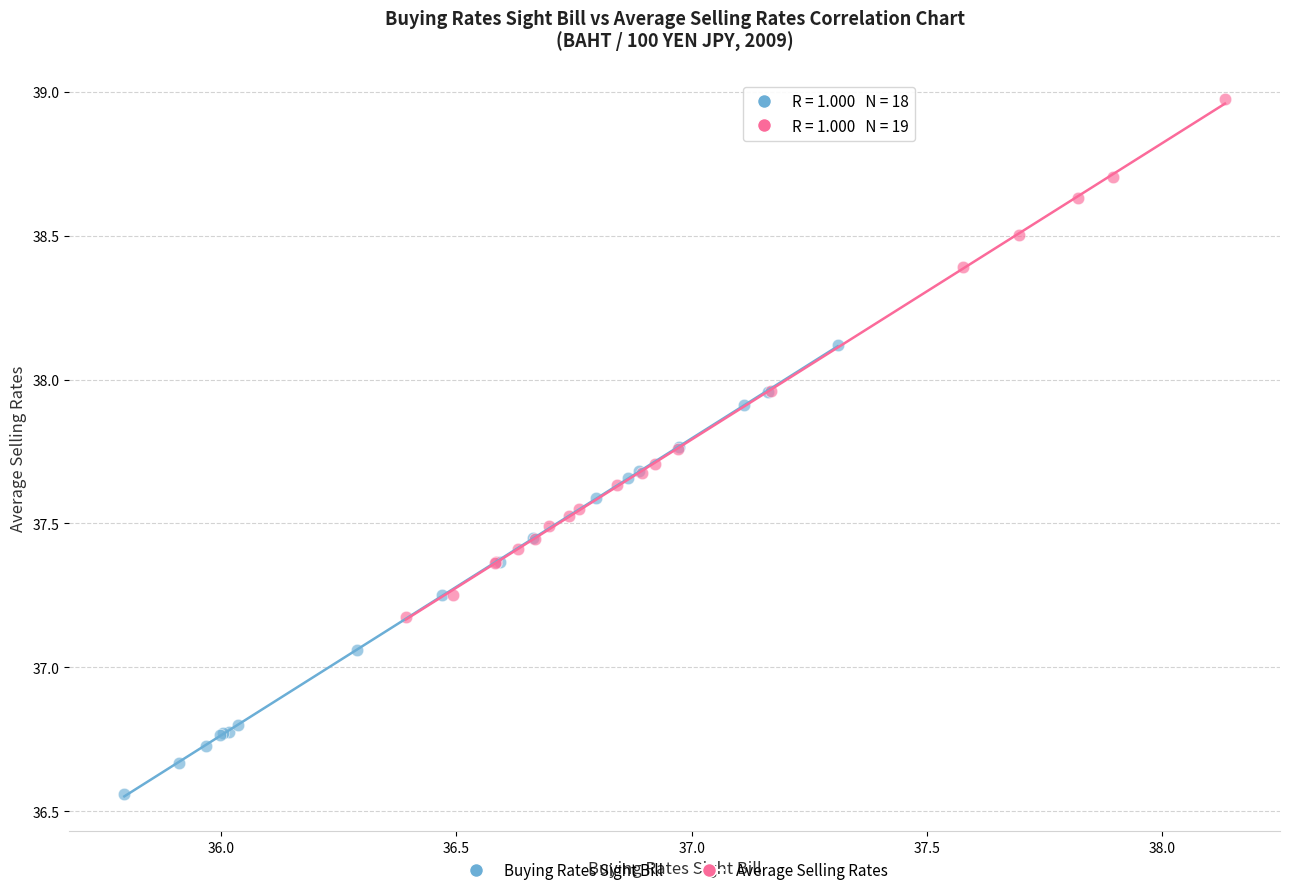

Which series reaches the maximum Y coordinate?

Average Selling Rates